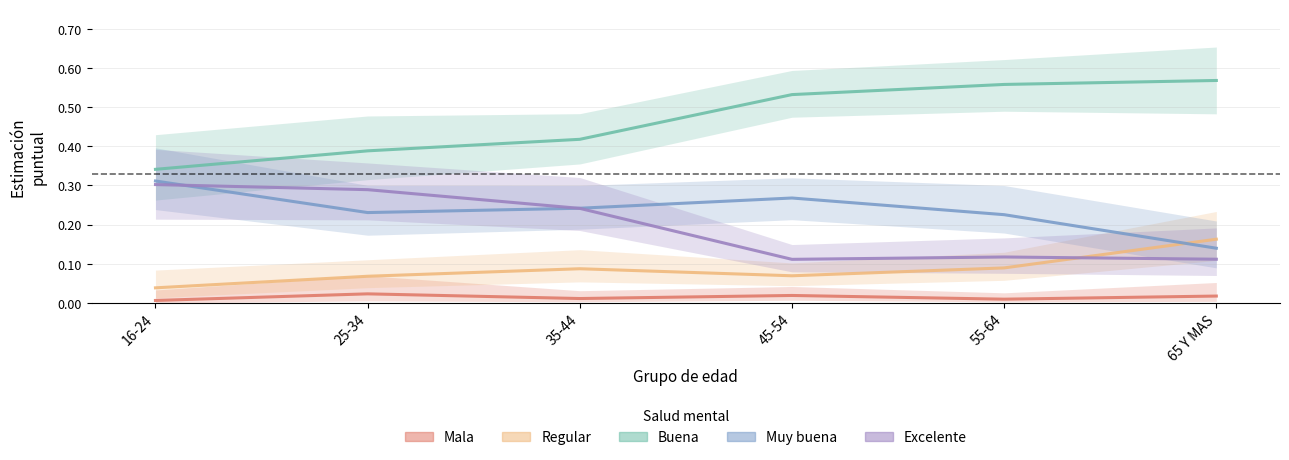

Which series has the largest range (max minus min)?

Buena